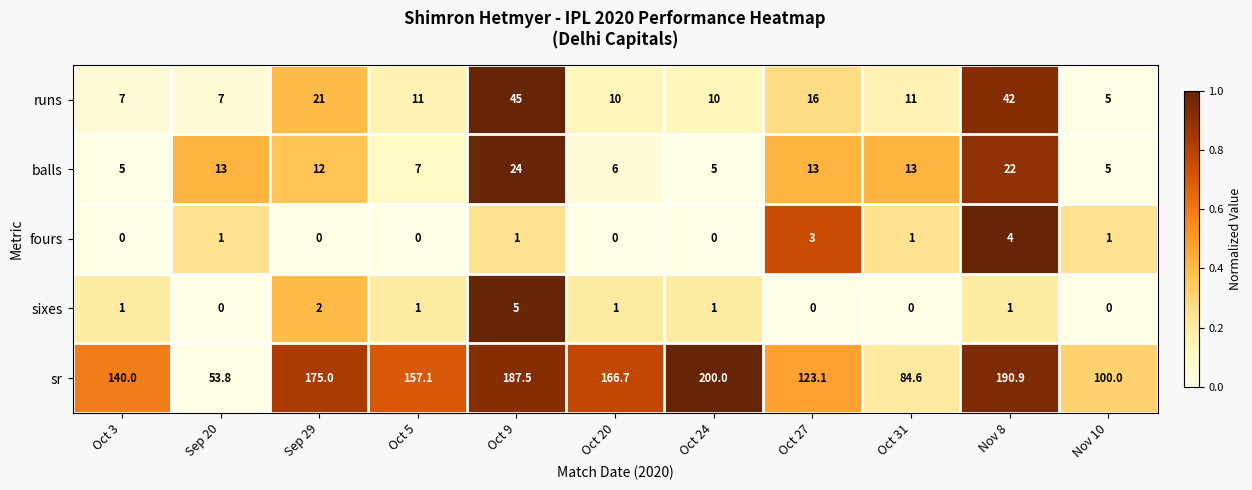

Which series has the largest range (max minus min)?

sr